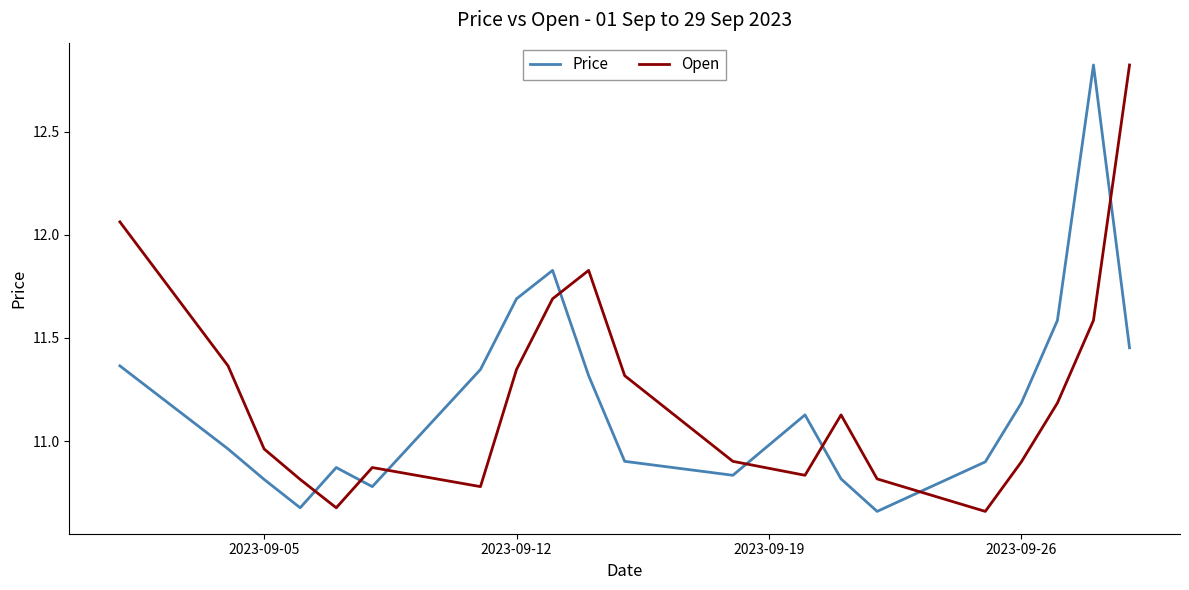

What is the difference between the maximum and minimum values in the Price series?

2.2